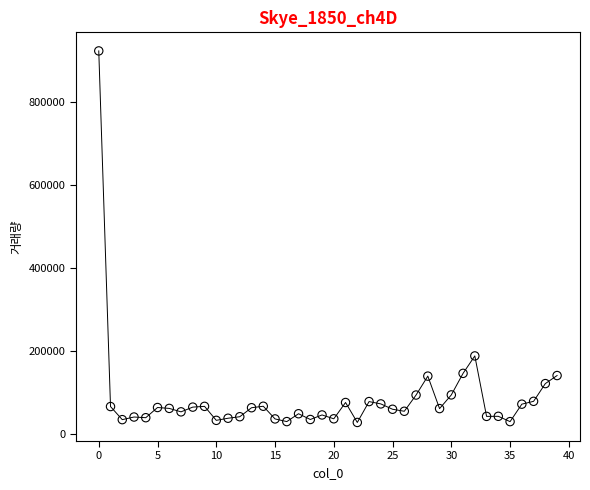

What is the range of Y values (max minus min)?

896151